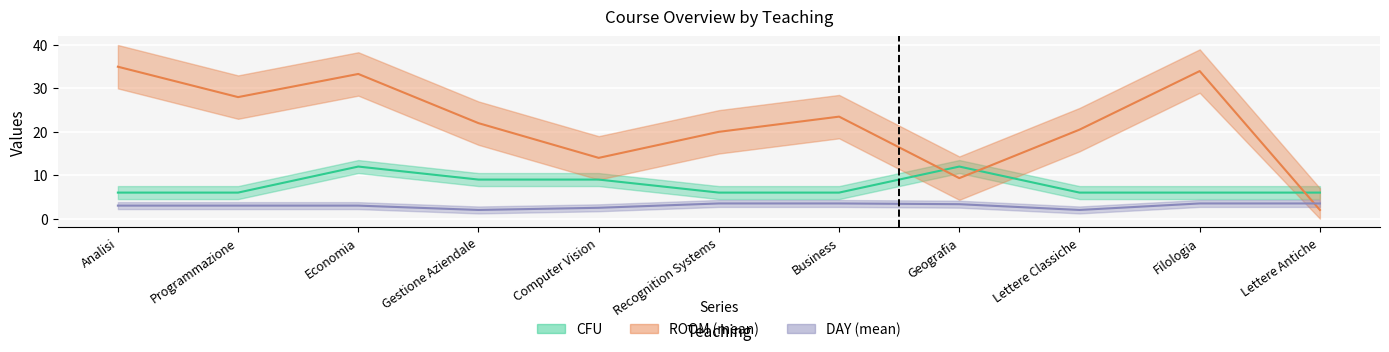

Between which two adjacent categories do ROOM_mean and DAY_mean first intersect?

Filologia and Lettere Antiche